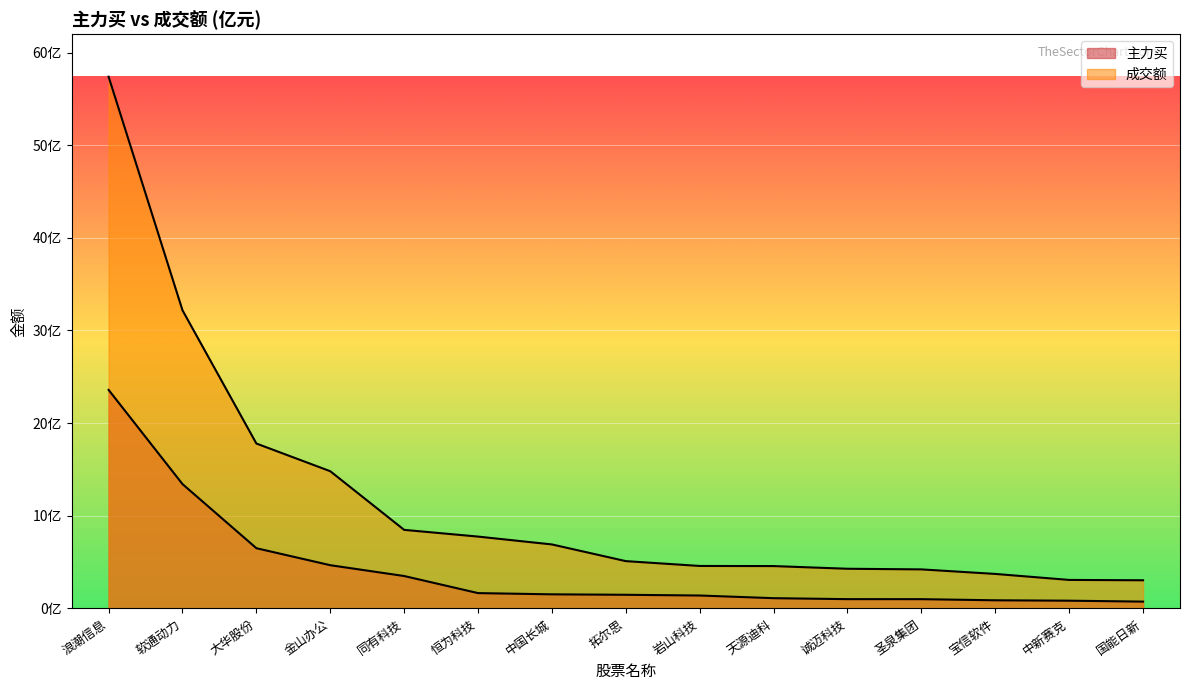

Reading left to right, list all the values displayed in this chart.

主力买: 2358899668	1342025184	649713980	466298516	349533669	165111665	151860723	146979227	139083382	110299147	99845916	99642918	87481902	83156756	73247628
成交额: 5739860240	3218070281	1779832111	1480846077	847814585	775164490	690399427	510285704	458079263	456811135	427938598	421058865	372125395	307303344	303661457